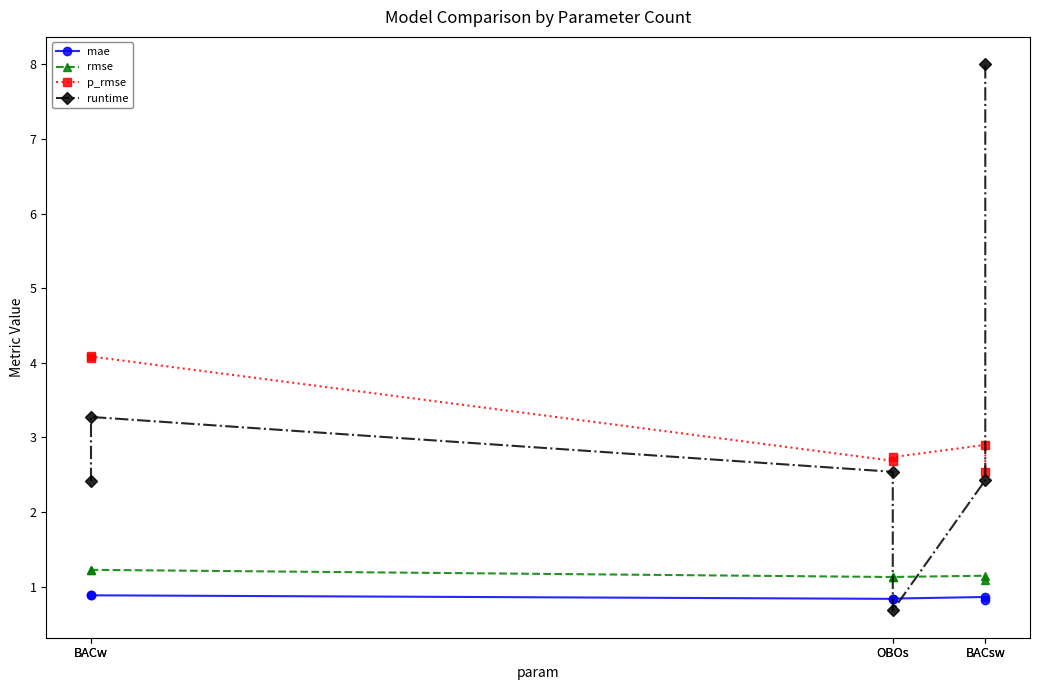

What value does the p_rmse series have at BACw?

4.1